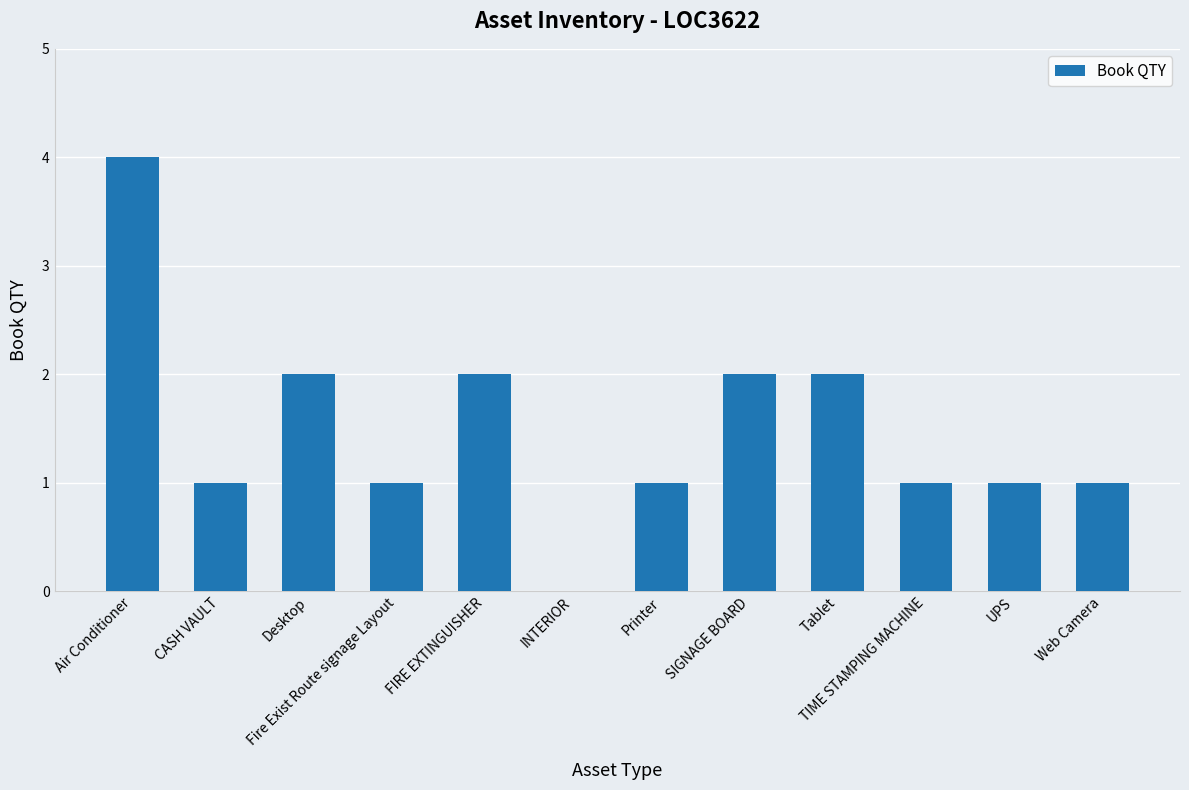

Reading left to right, extract all data points from this chart.

4	1	2	1	2	0	1	2	2	1	1	1